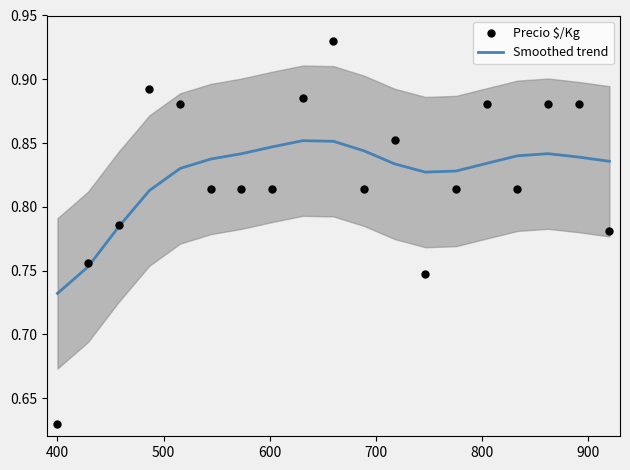

Is the value of Smoothed trend at 16 greater than the value of Precio $/Kg at 400?

Yes